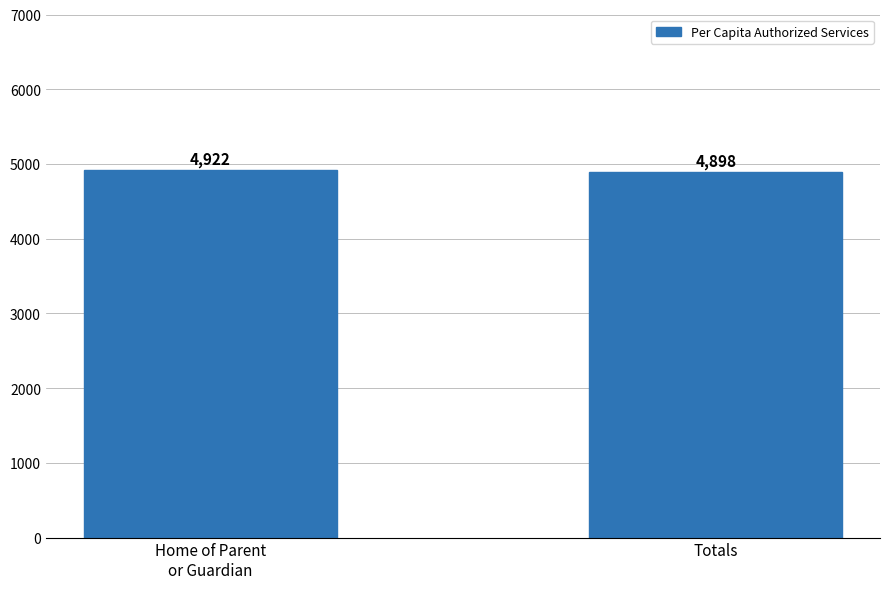

What position from the left is Home of Parent
or Guardian?

1